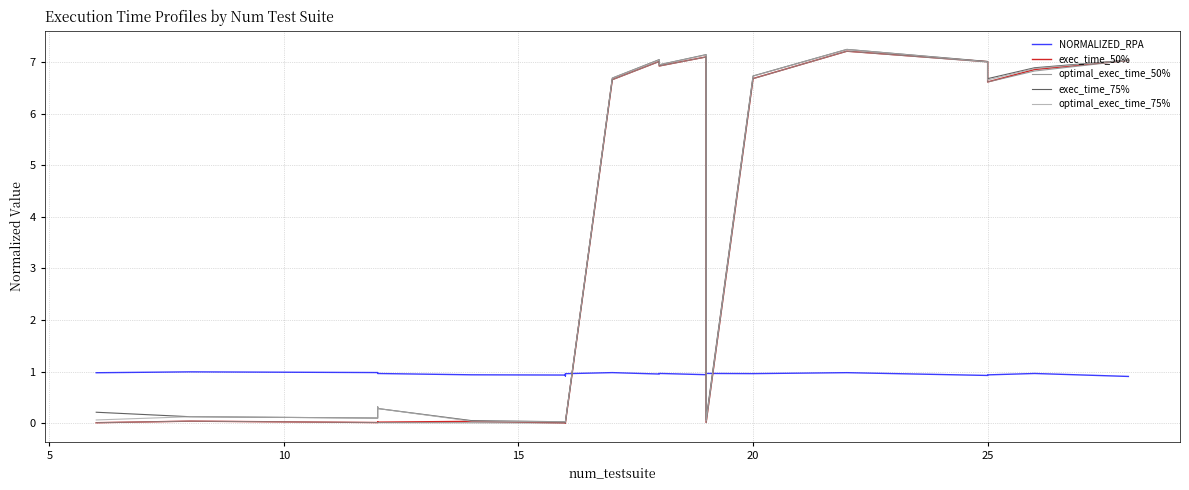

Which has a higher value, 25 or 20?

20